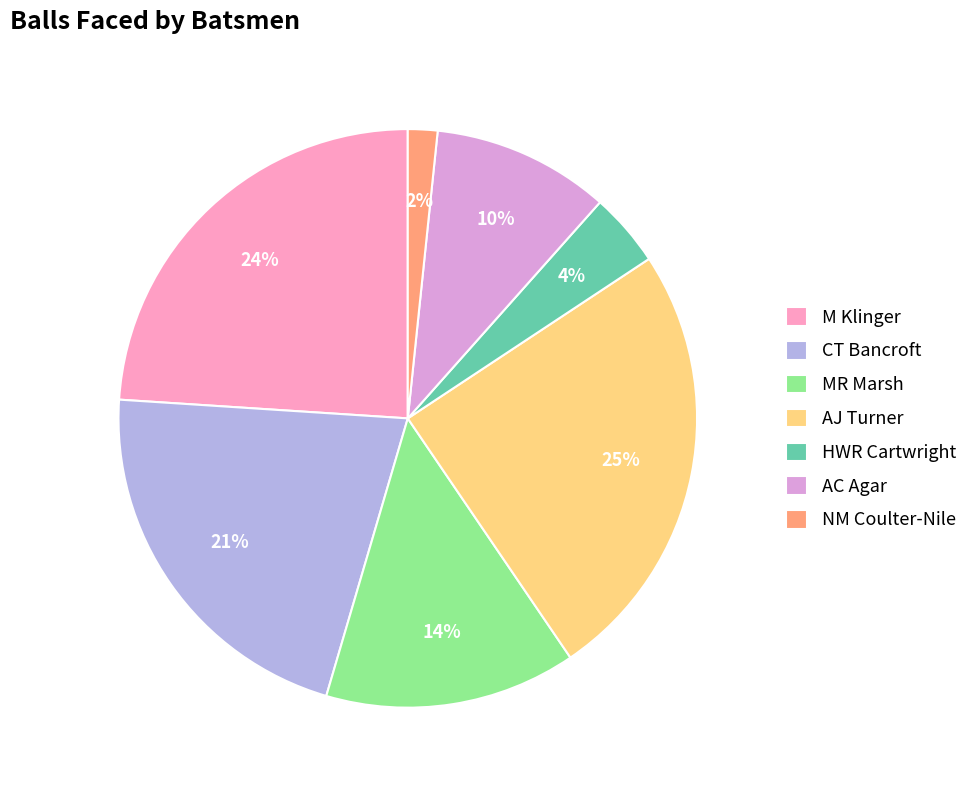

Is the sum of M Klinger and HWR Cartwright greater than half?

No